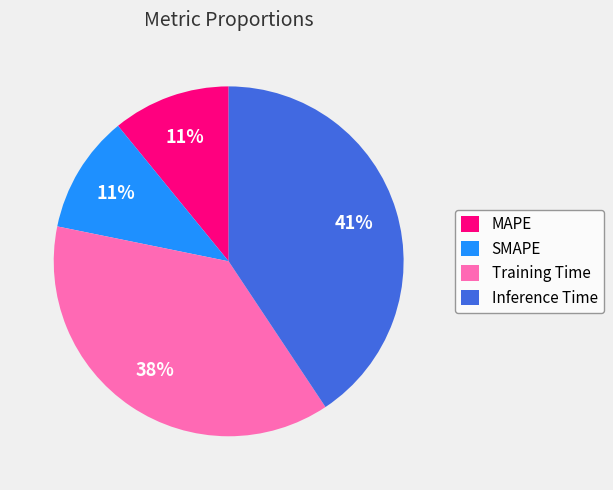

How many slices are in this pie chart?

4